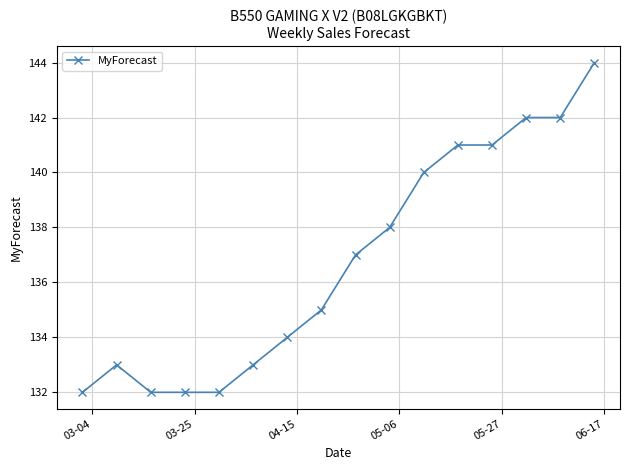

What is the value of the 7th point from the left?

134